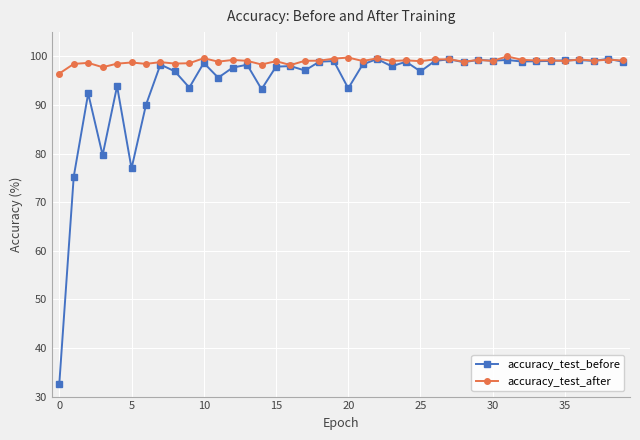

What is the value of the accuracy_test_before point at the 21st from the left?

93.4